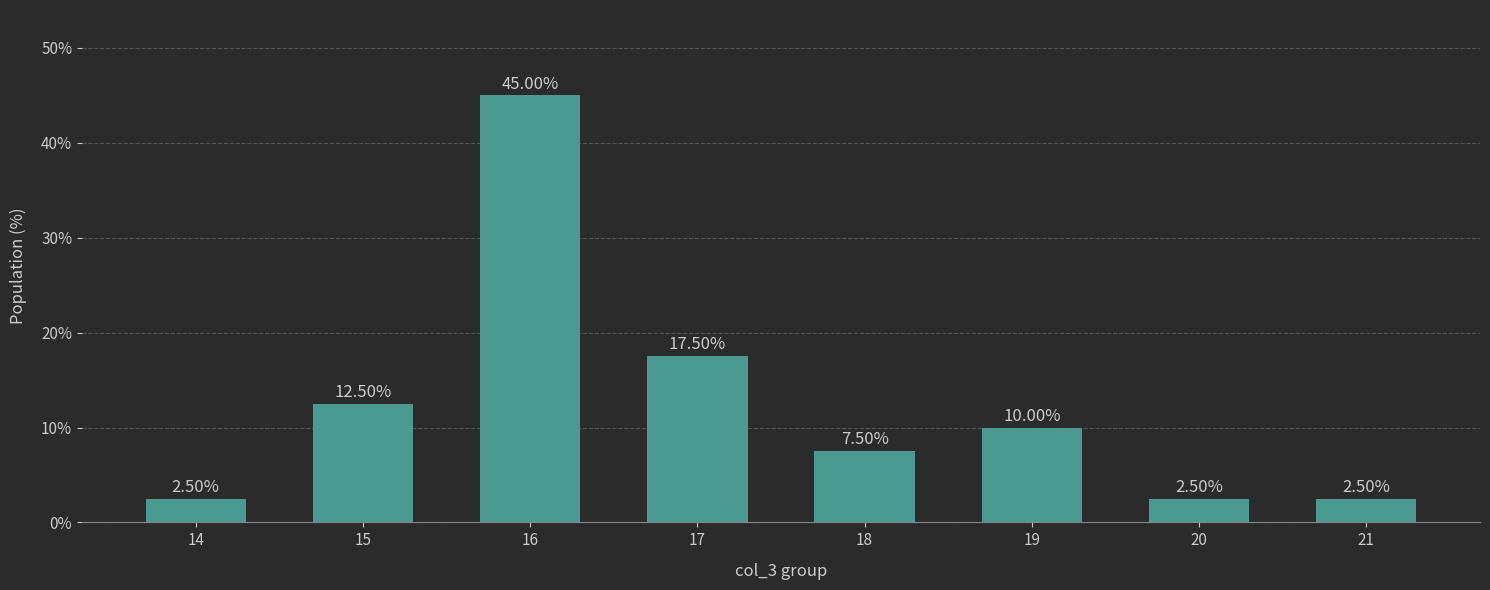

What is the change in value from 18 to 20?

-5.0